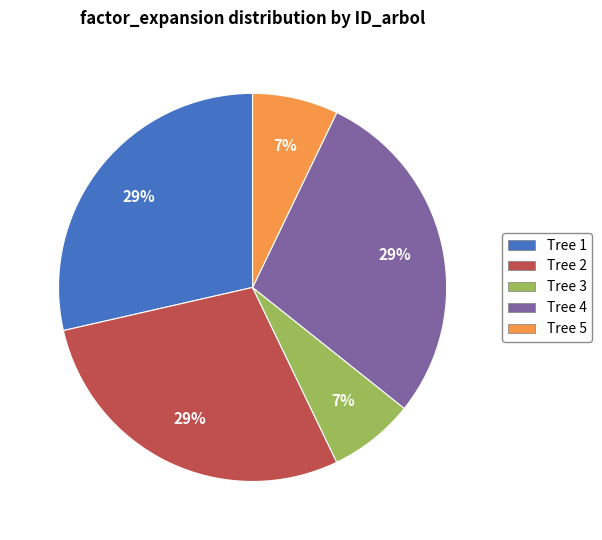

Is there a majority slice in this chart?

No